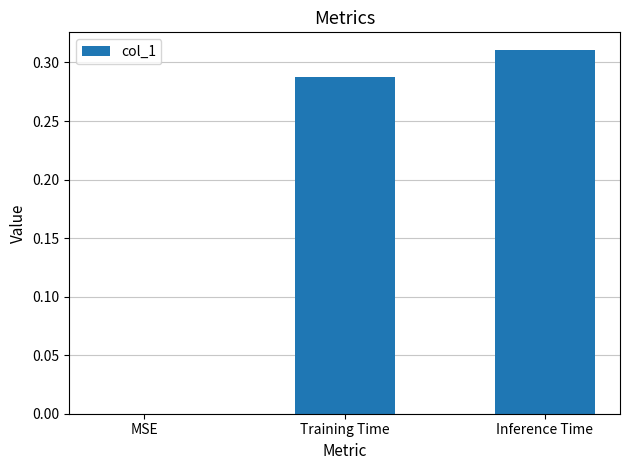

Count the number of values greater than 0.

2